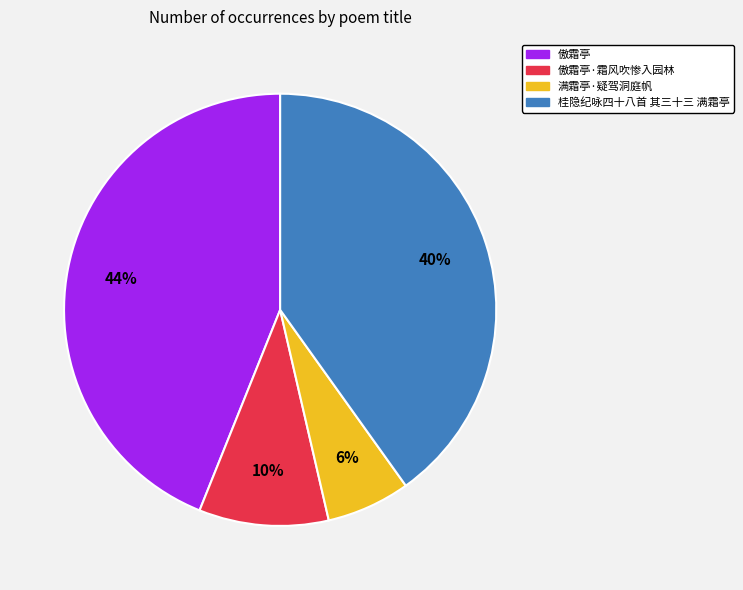

How many slices are in this pie chart?

4